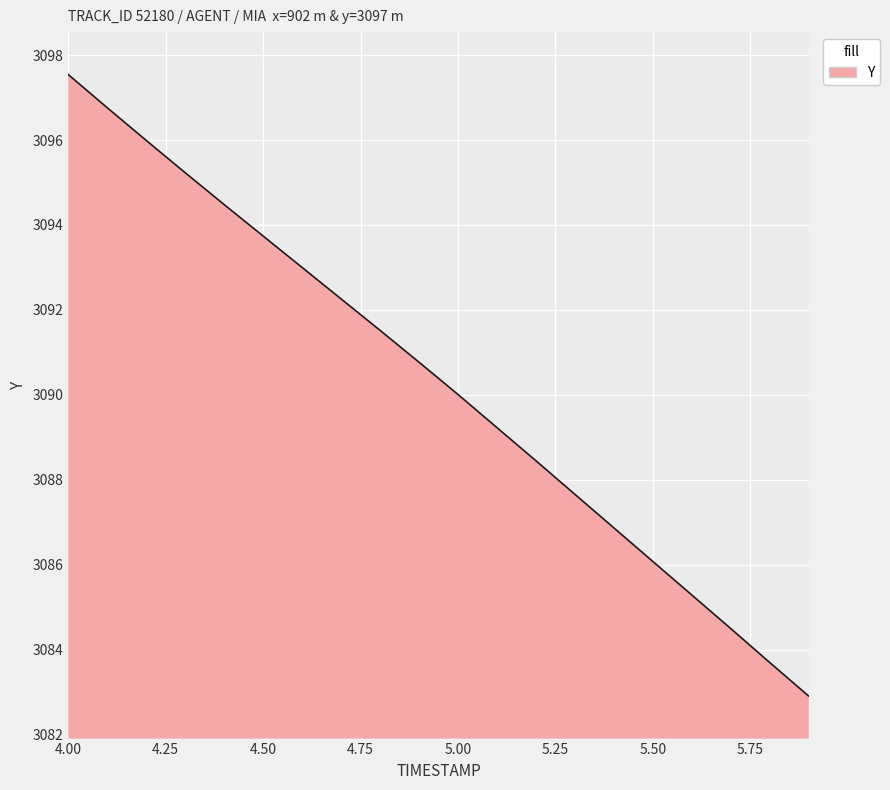

What is the maximum value shown in the chart?

3097.5